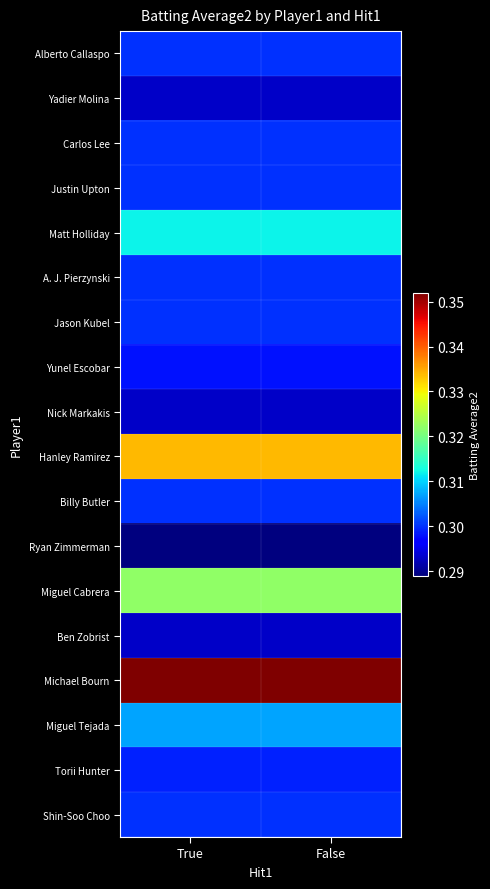

What is the spread (max minus min) of values at True?

0.1